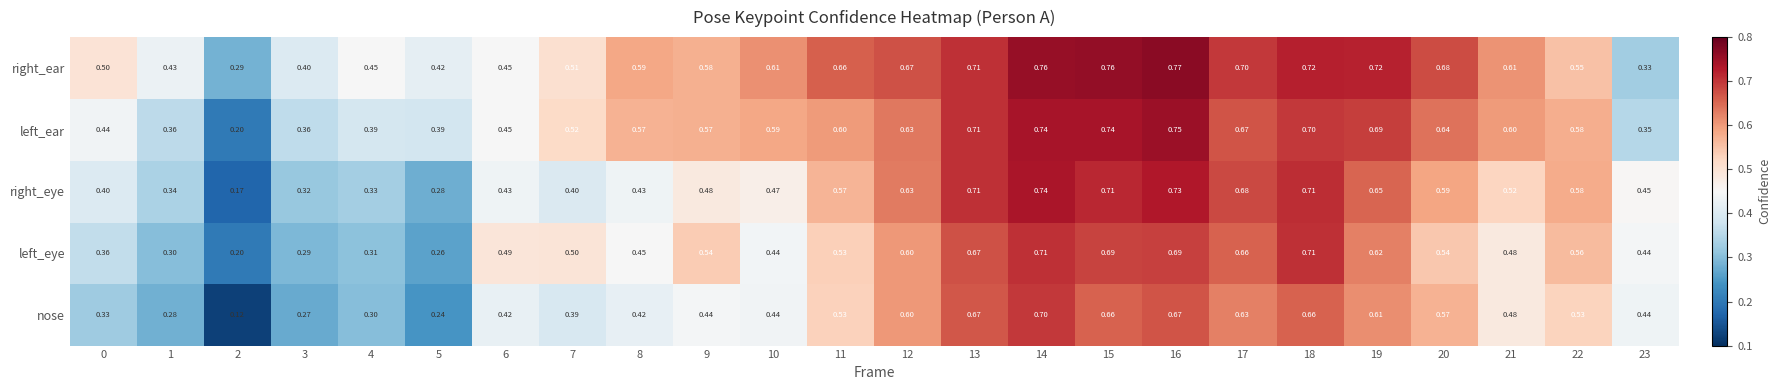

Which series has the largest range (max minus min)?

nose